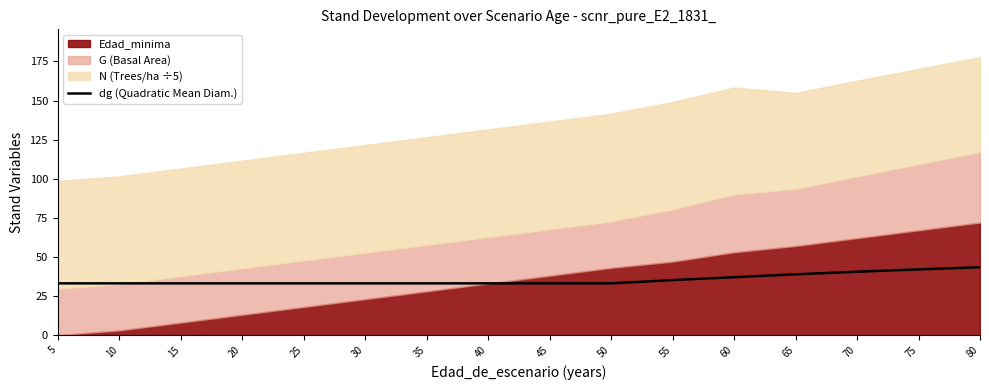

True or false: the data shows 33.1 at 20.

True